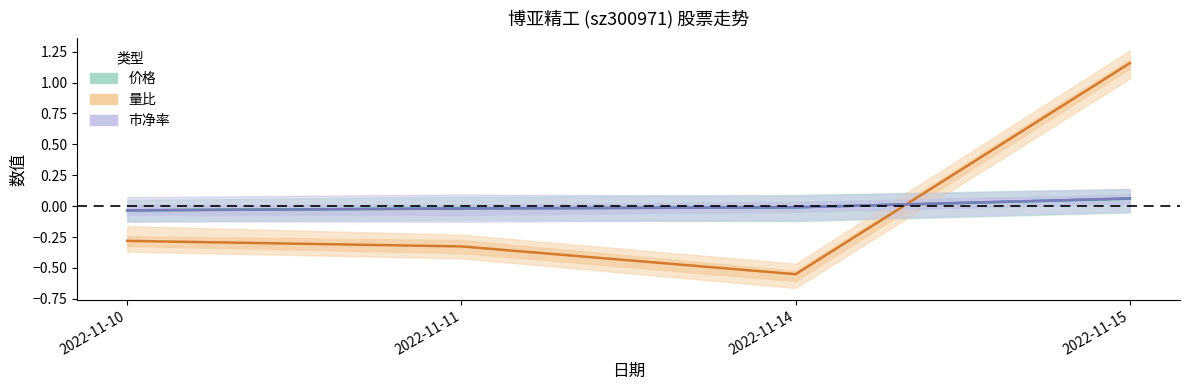

How many negative values does the 价格 series have?

3